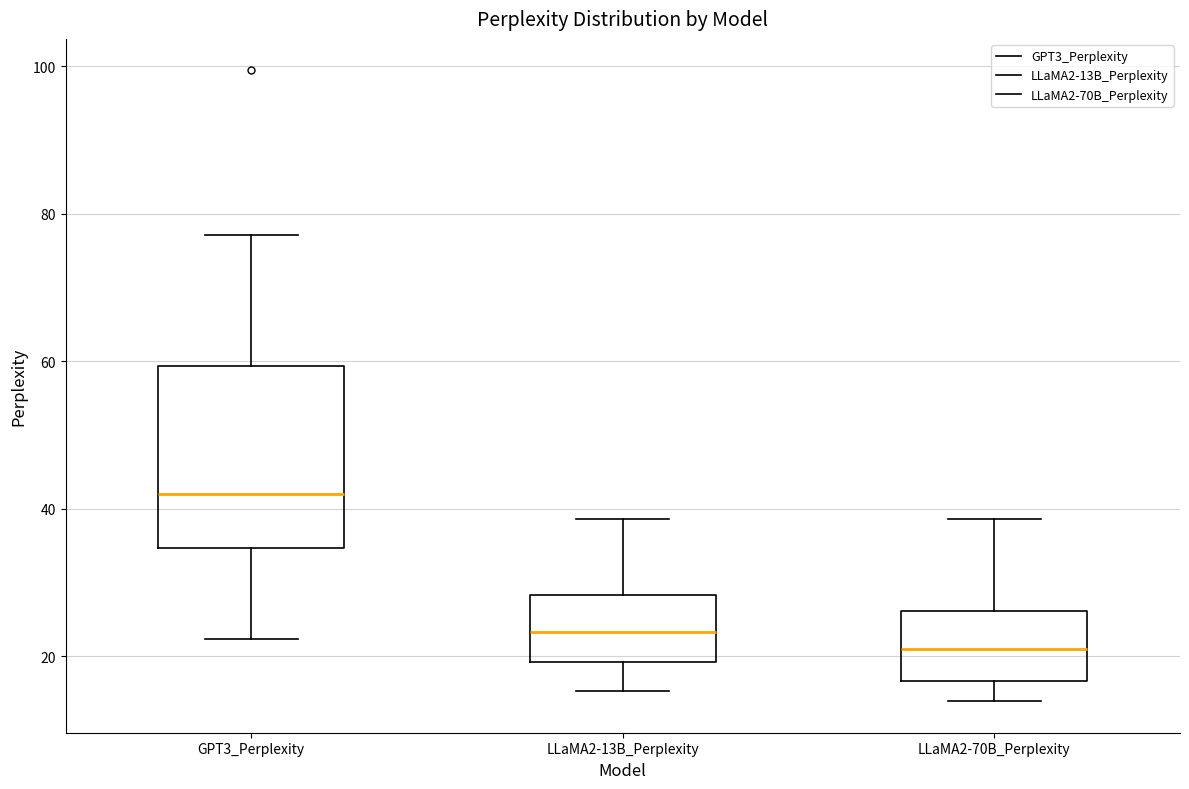

Where does the median line of the box for LLaMA2-13B_Perplexity sit on the y-axis? The values are not printed on the chart, so give them approximately, as read against the axis.

24